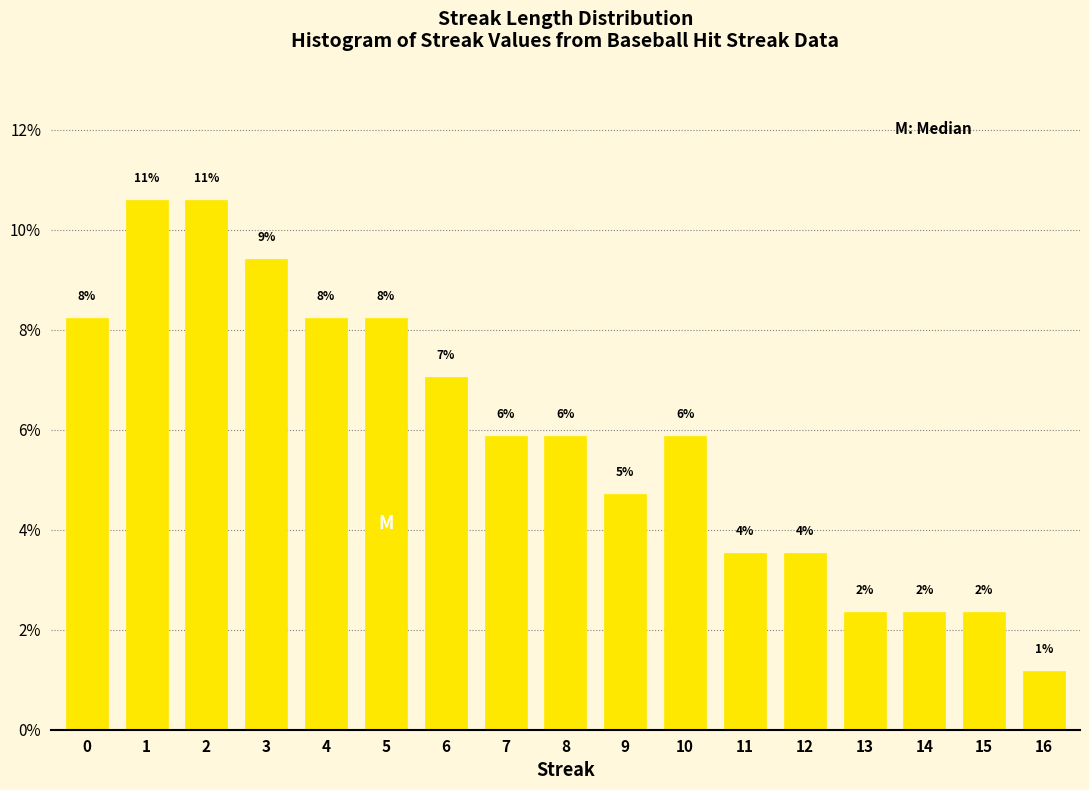

How many bars are there in total?

17